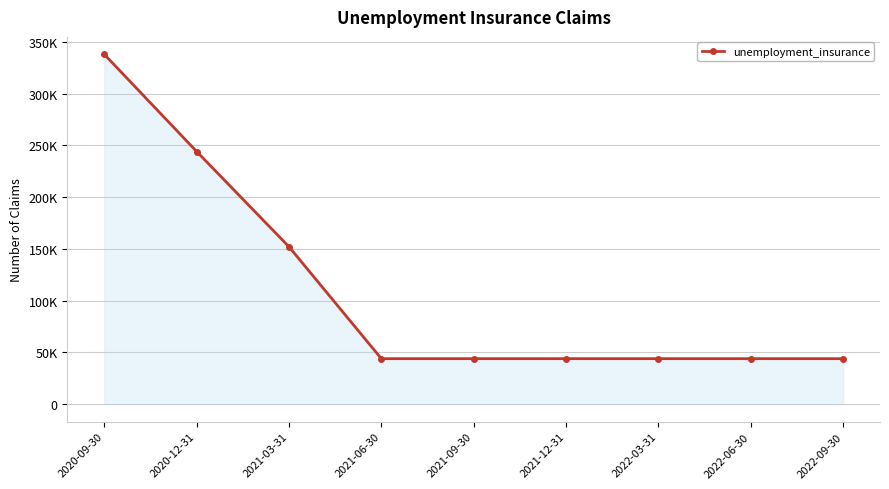

Does the chart have visible grid lines?

Yes